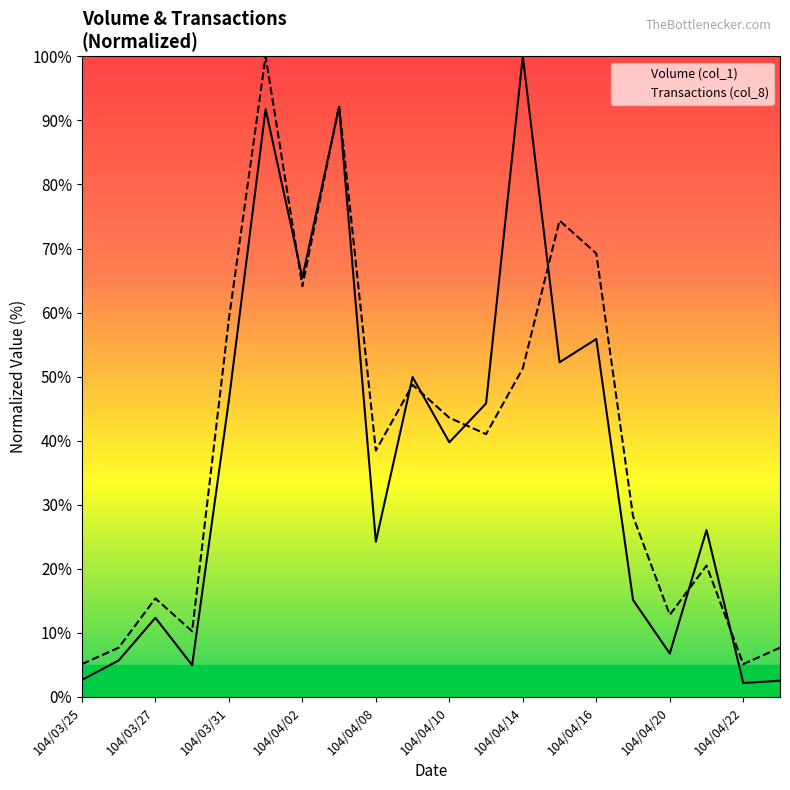

What is the difference between the Volume (col_1) values at 104/04/10 and 104/03/25?

37.1